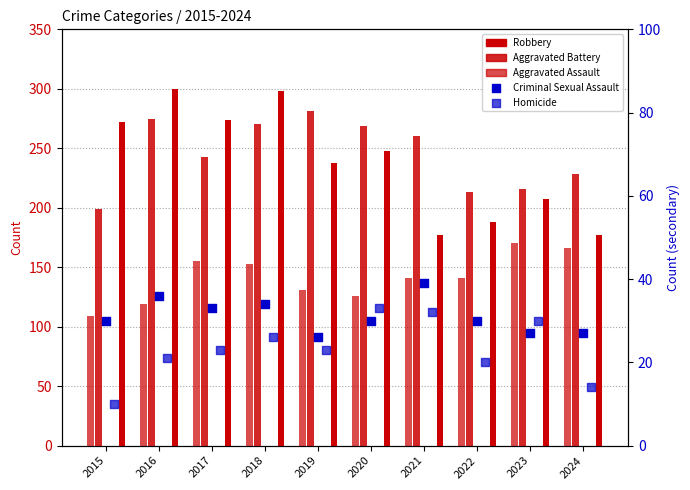

At how many categories does at least one series exceed 52?

10